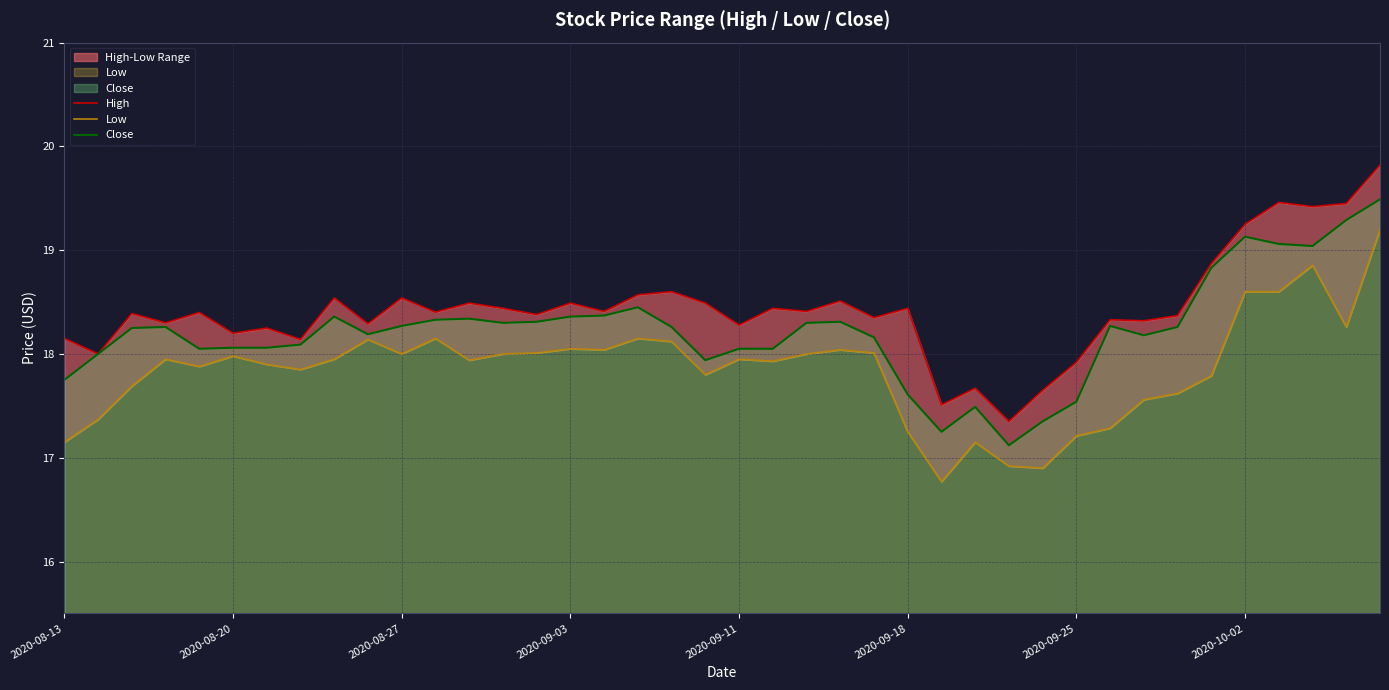

True or false: High has a value of 29.4 at 27.

False